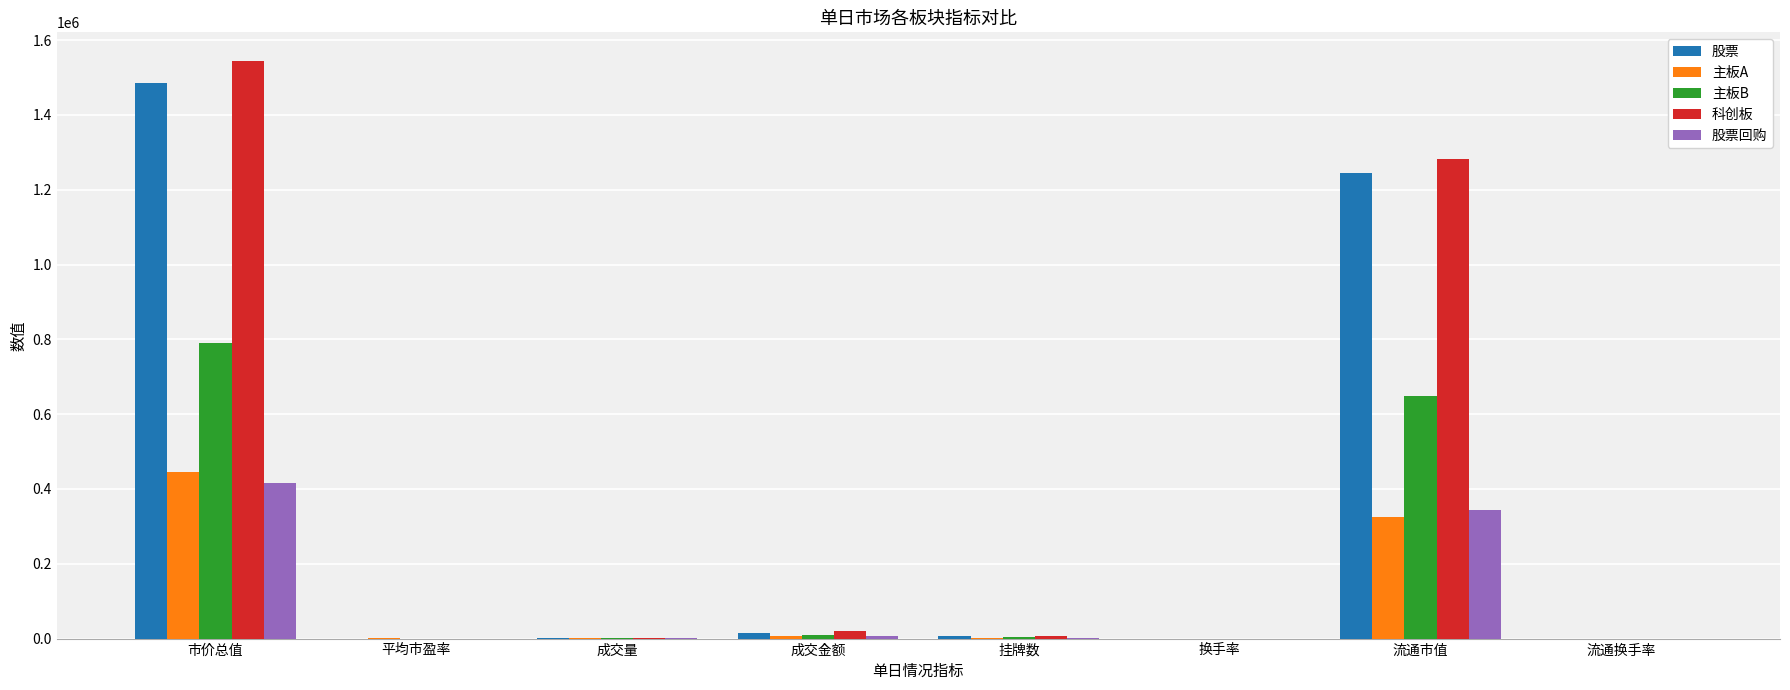

What is the sum of all 主板A values?

779455.7